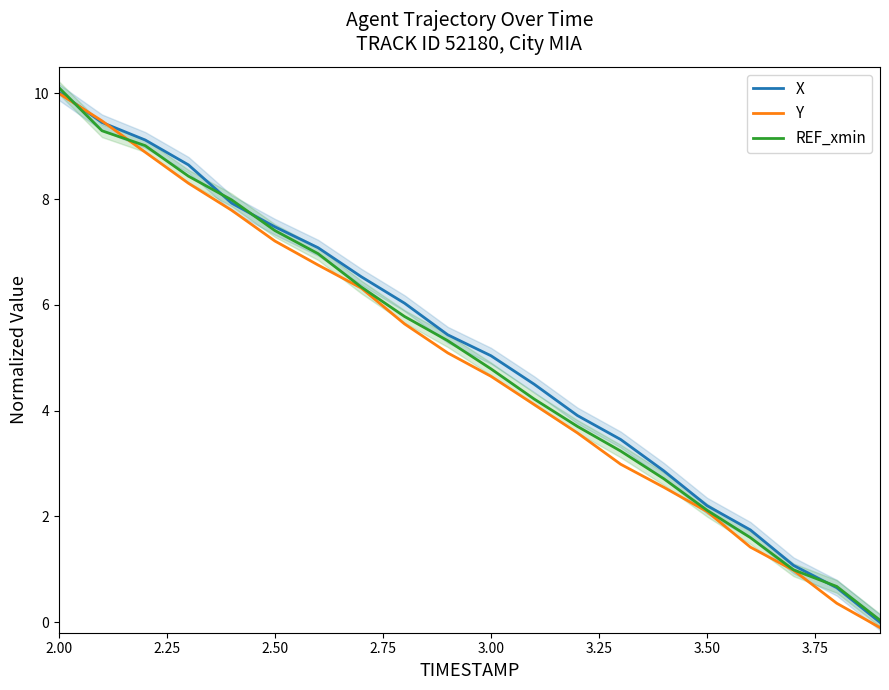

Count the number of data series in this chart.

3